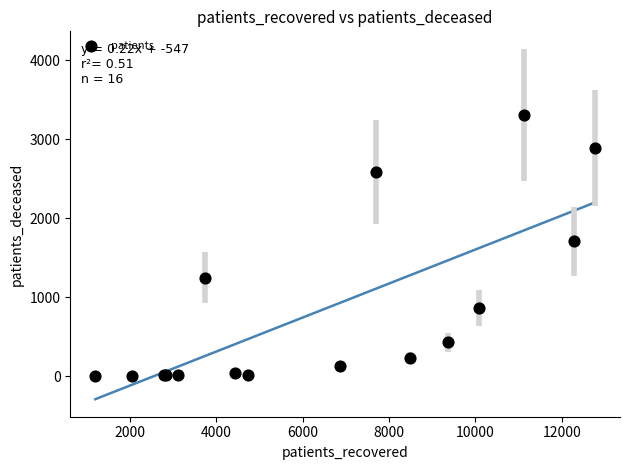

What Y value in the scatter plot is closest to 1656?

1712